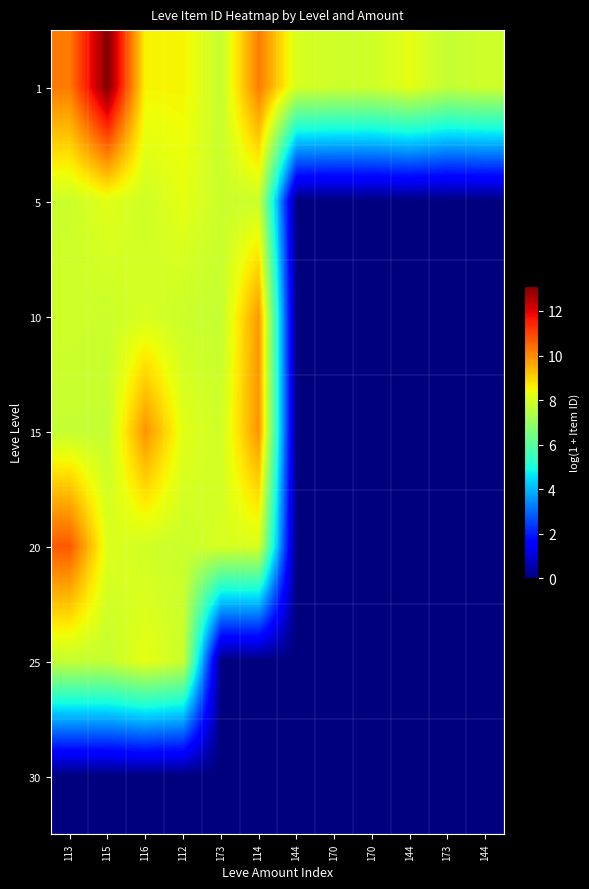

What is the difference between the highest and lowest values at 113?

10.7